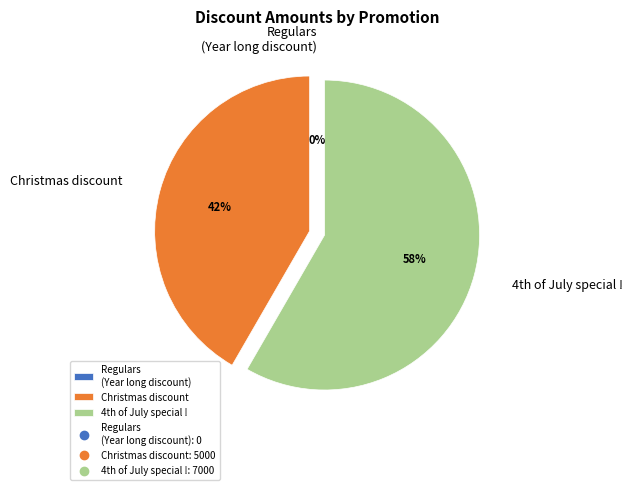

To the nearest percent, what is the average slice percentage?

33%